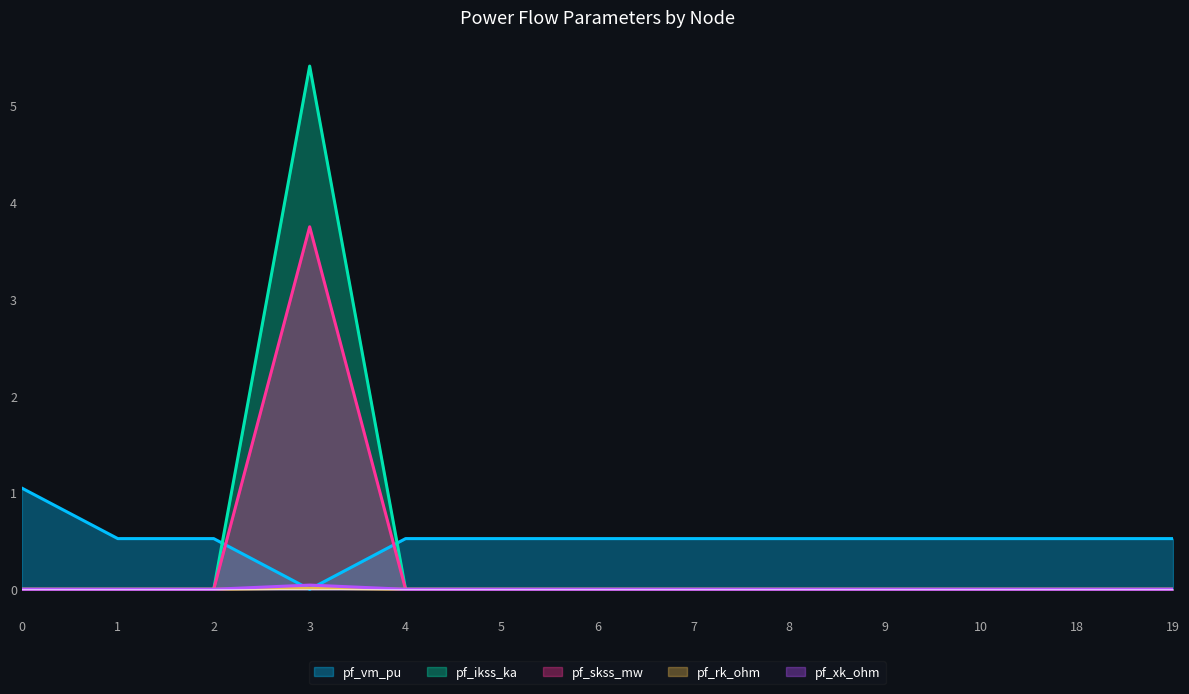

Reading left to right, extract all data points from this chart.

pf_vm_pu: 1.0	0.5	0.5	0.0	0.5	0.5	0.5	0.5	0.5	0.5	0.5	0.5	0.5
pf_ikss_ka: 0.0	0.0	0.0	5.4	0.0	0.0	0.0	0.0	0.0	0.0	0.0	0.0	0.0
pf_skss_mw: 0.0	0.0	0.0	3.7	0.0	0.0	0.0	0.0	0.0	0.0	0.0	0.0	0.0
pf_rk_ohm: 0.0	0.0	0.0	0.0	0.0	0.0	0.0	0.0	0.0	0.0	0.0	0.0	0.0
pf_xk_ohm: 0.0	0.0	0.0	0.0	0.0	0.0	0.0	0.0	0.0	0.0	0.0	0.0	0.0